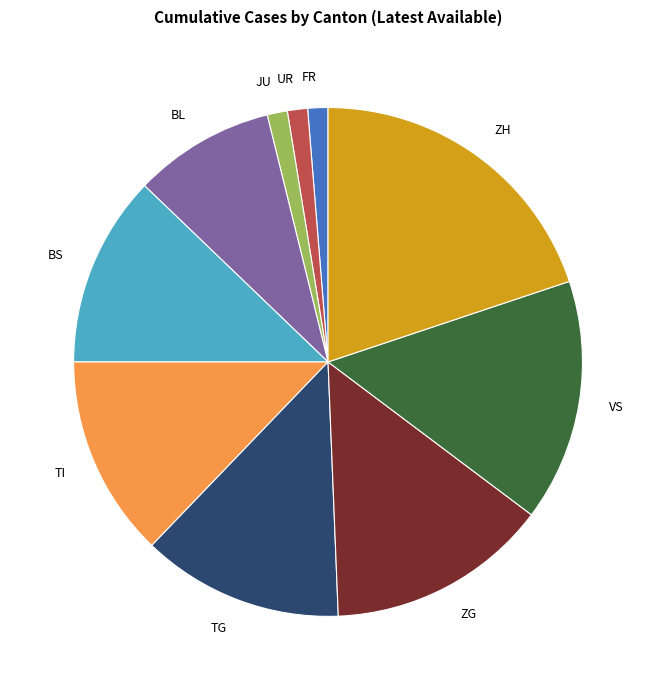

Which slice is the largest?

ZH